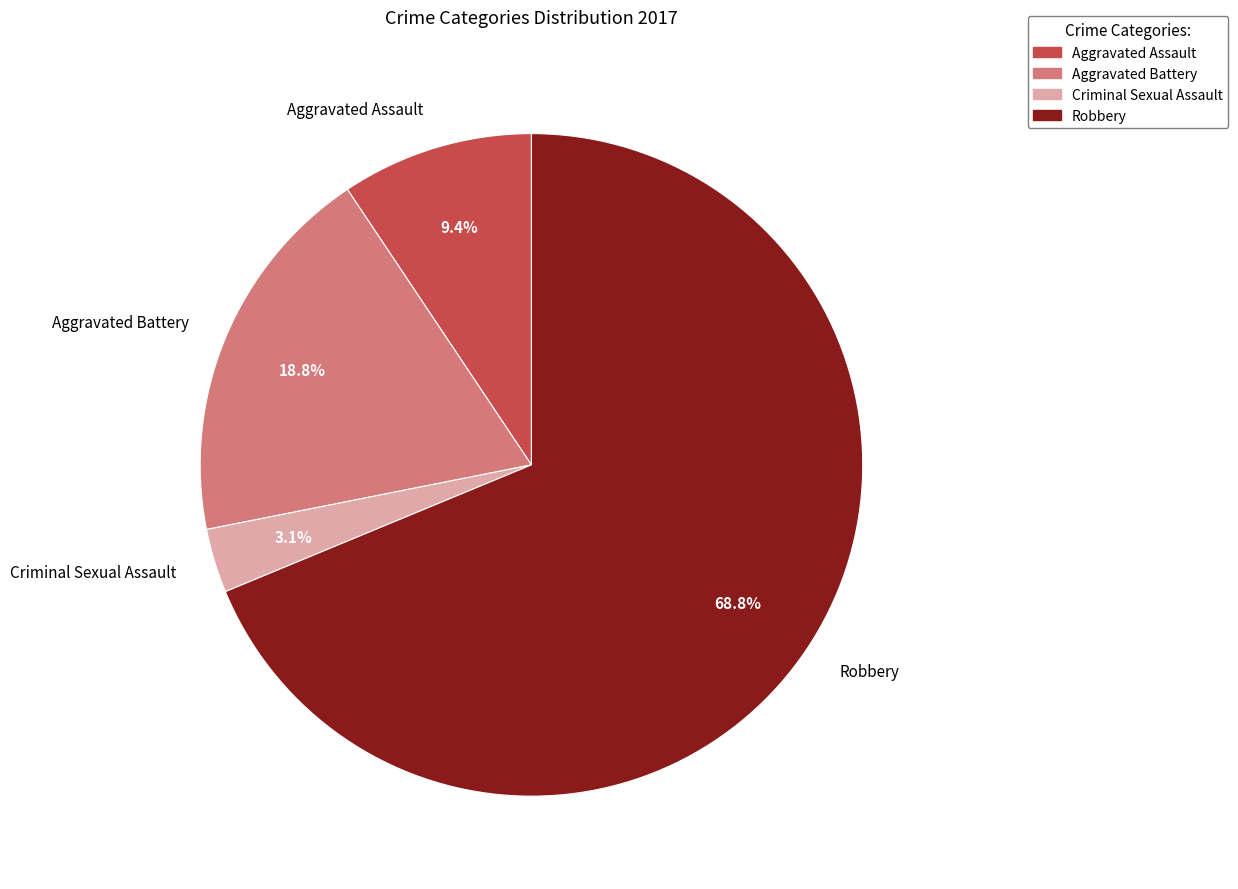

The Robbery slice represents 75% of the pie. True or false?

False